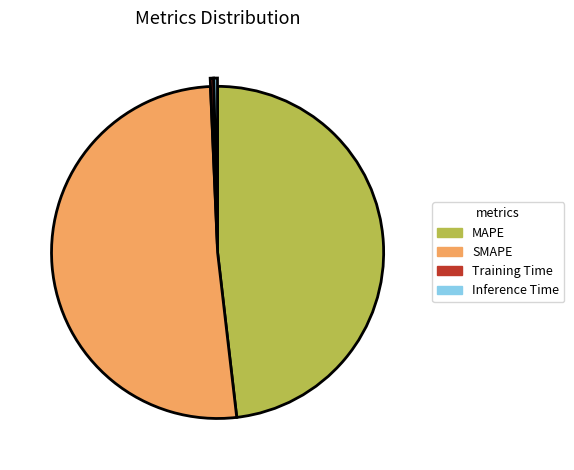

Do MAPE and Training Time together represent more than half of the pie?

No